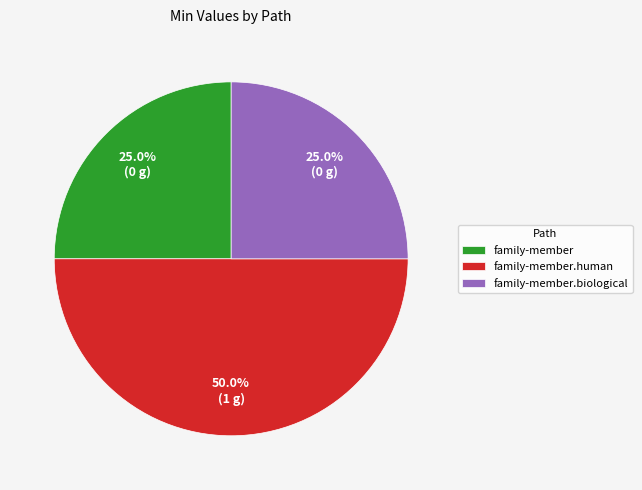

What percentage do family-member.biological and family-member.human together represent?

75.0%